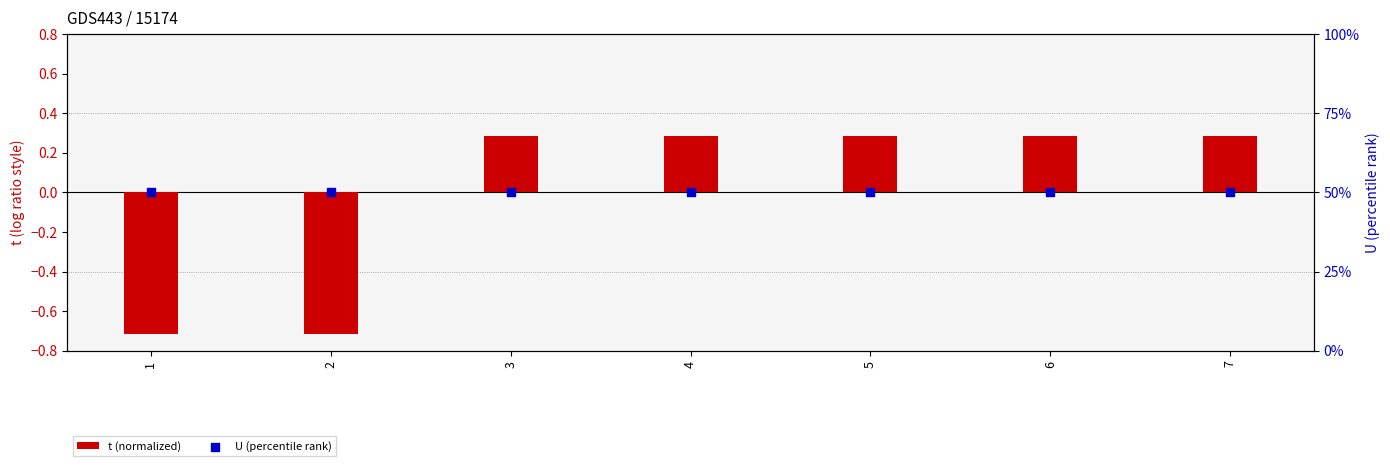

What is the total value across all series at 6?

50.3